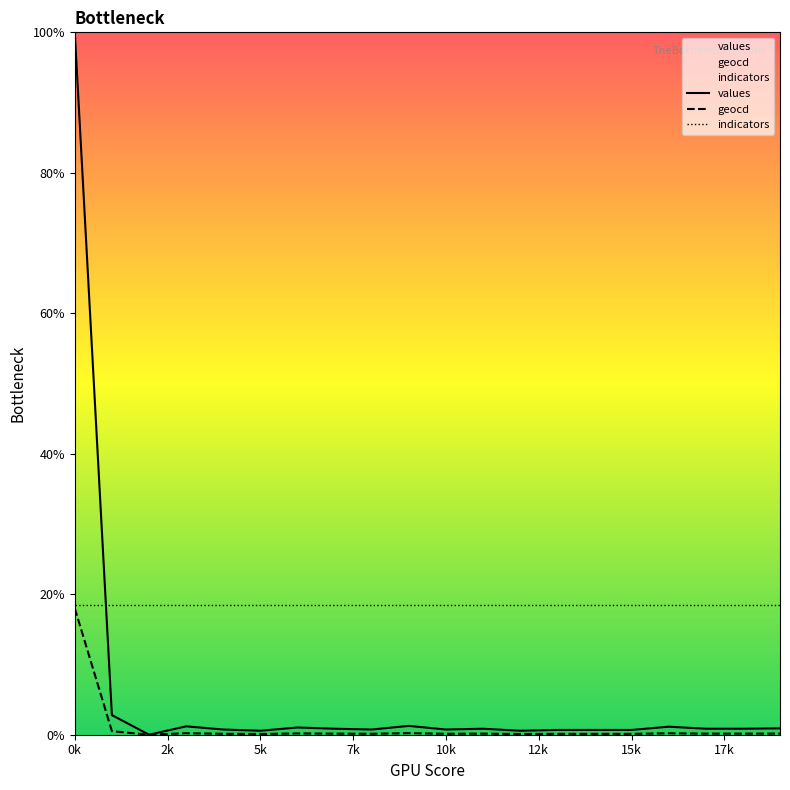

True or false: indicators and geocd intersect in this chart.

False